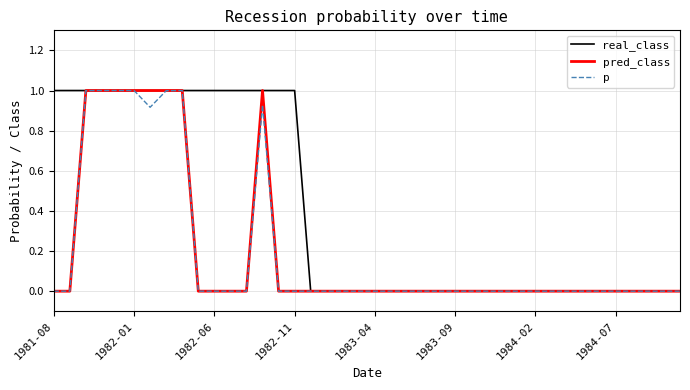

Does the chart display data point markers on the line(s)?

No